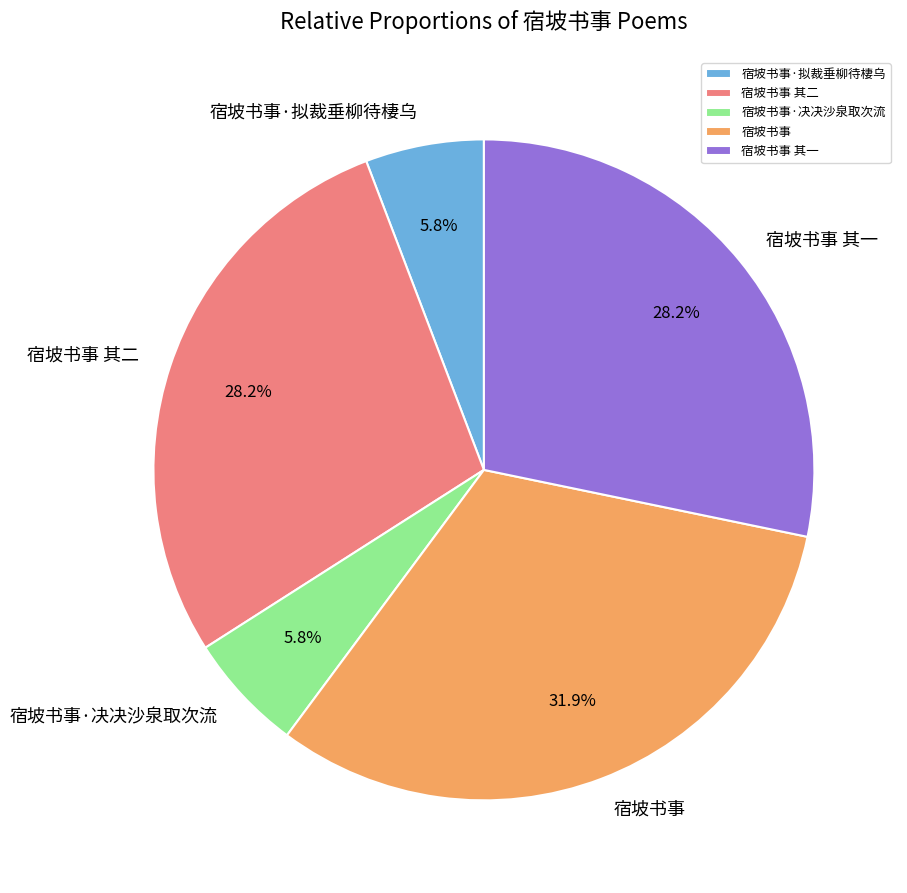

Count the number of slices in the pie.

5